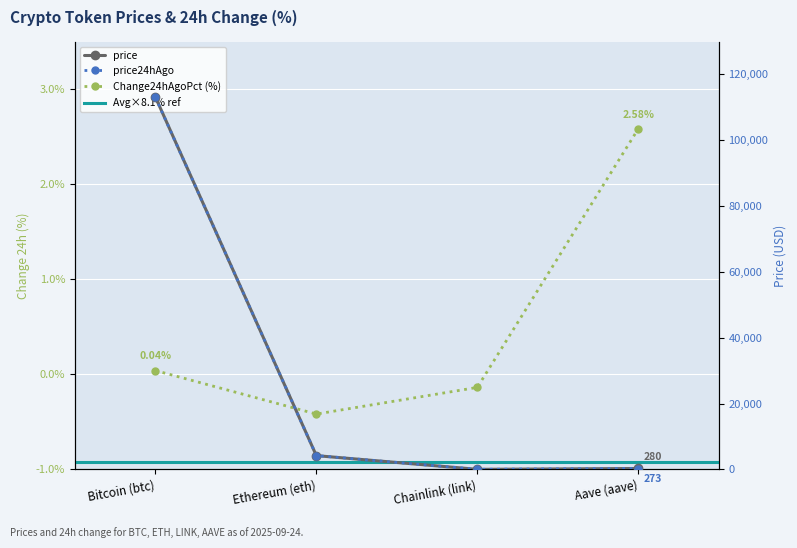

What is the highest value of the price series?

113103.0